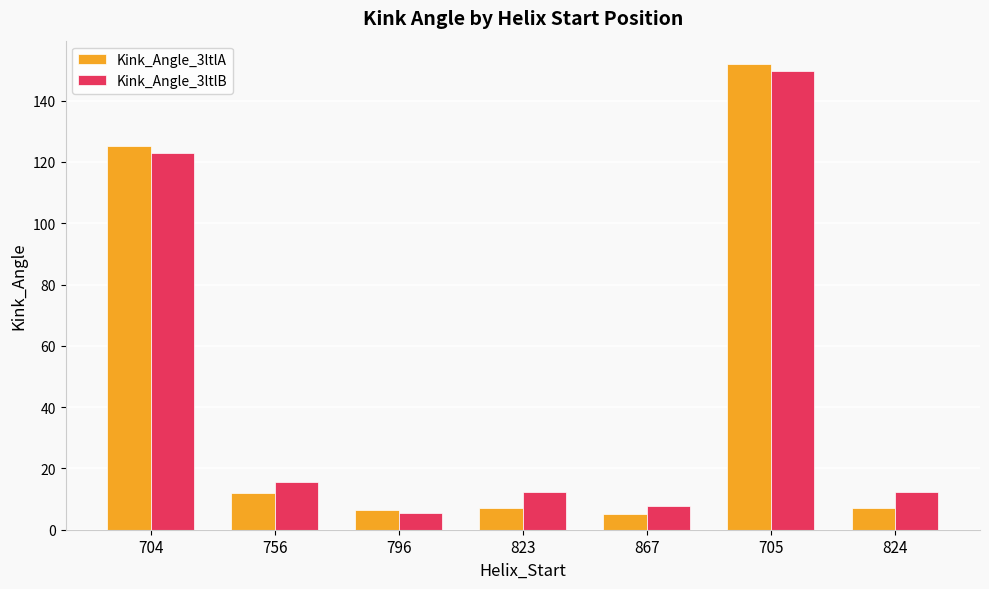

Are the bars grouped side by side (vs. stacked)?

Yes